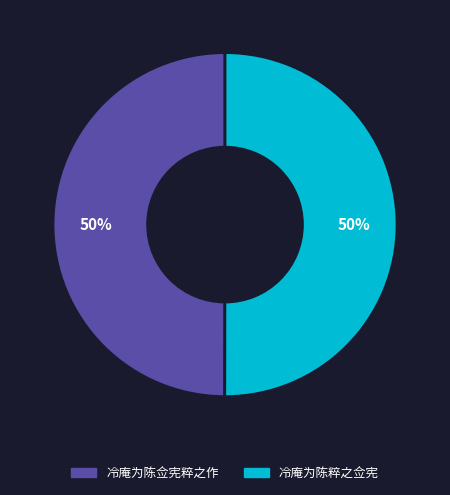

The 冷庵为陈佥宪粹之作 slice represents 62% of the pie. True or false?

False